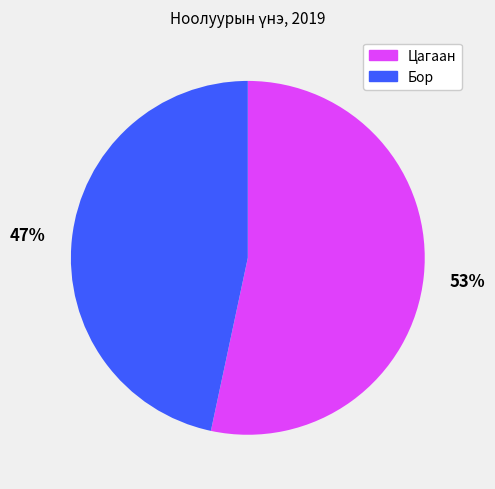

To the nearest percent, what is the combined percentage of Бор and Цагаан?

100%